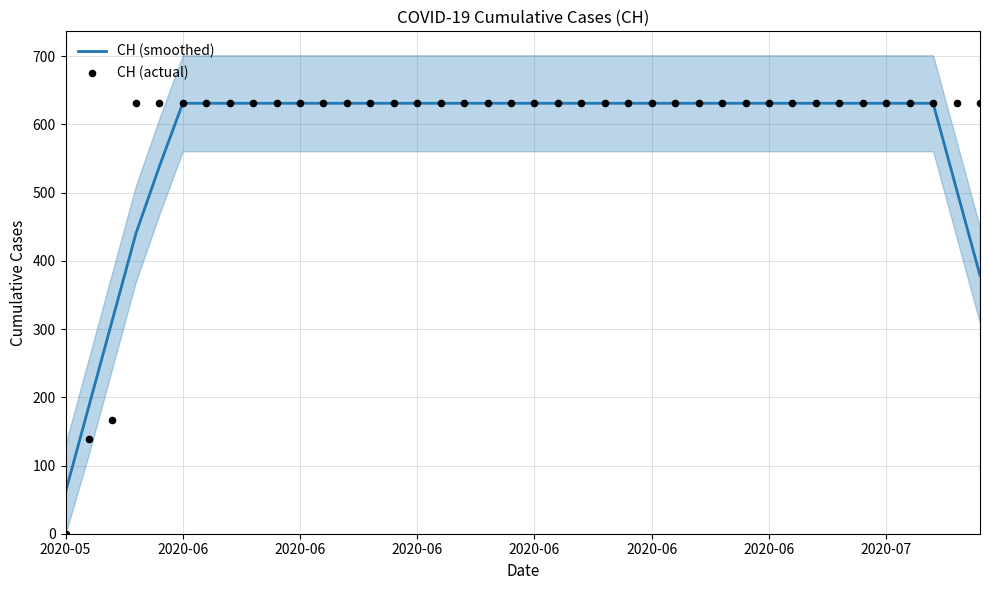

Is the value of CH (actual) at 25 greater than the value of CH (smoothed) at 17?

No